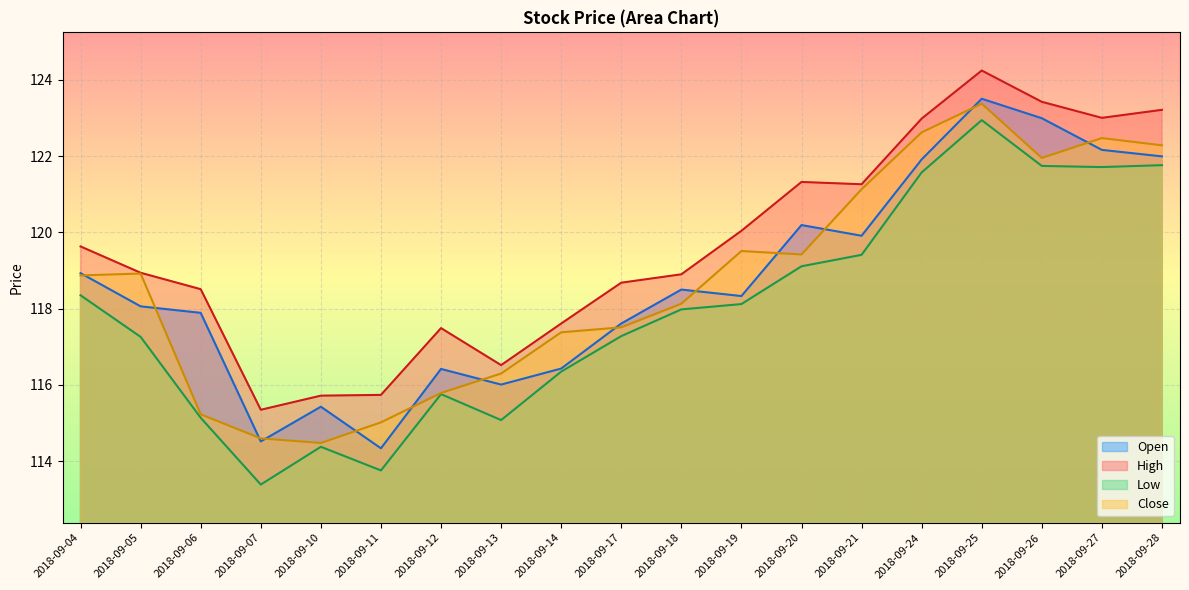

Is it true that High equals 115.3 at 2018-09-07?

True